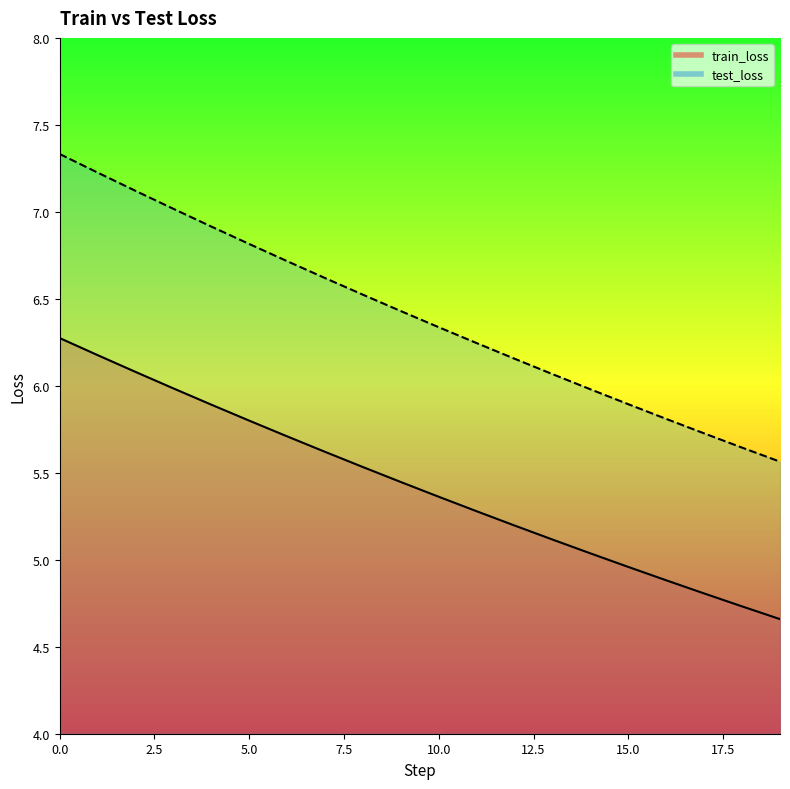

Is it true that test_loss equals 1.3 at 9?

False